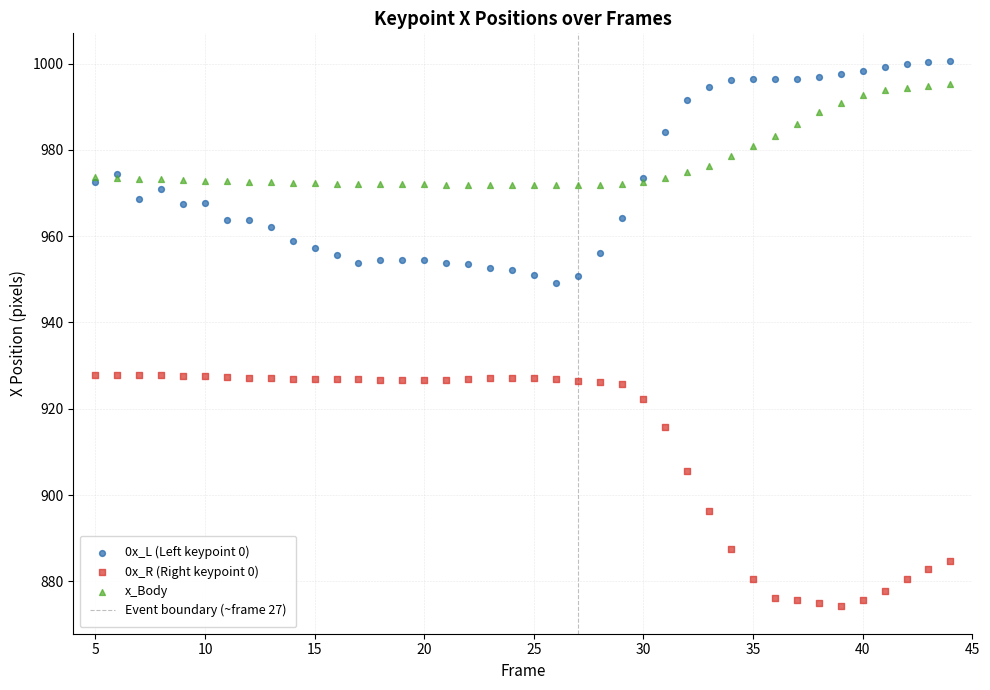

Which series contains the lowest Y value?

0x_R (Right keypoint 0)